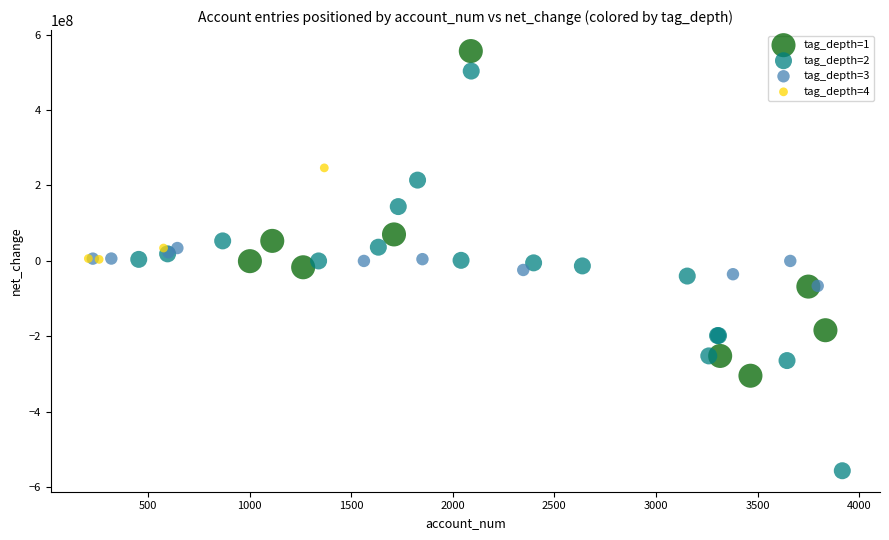

Which series contains the highest Y value?

tag_depth=1